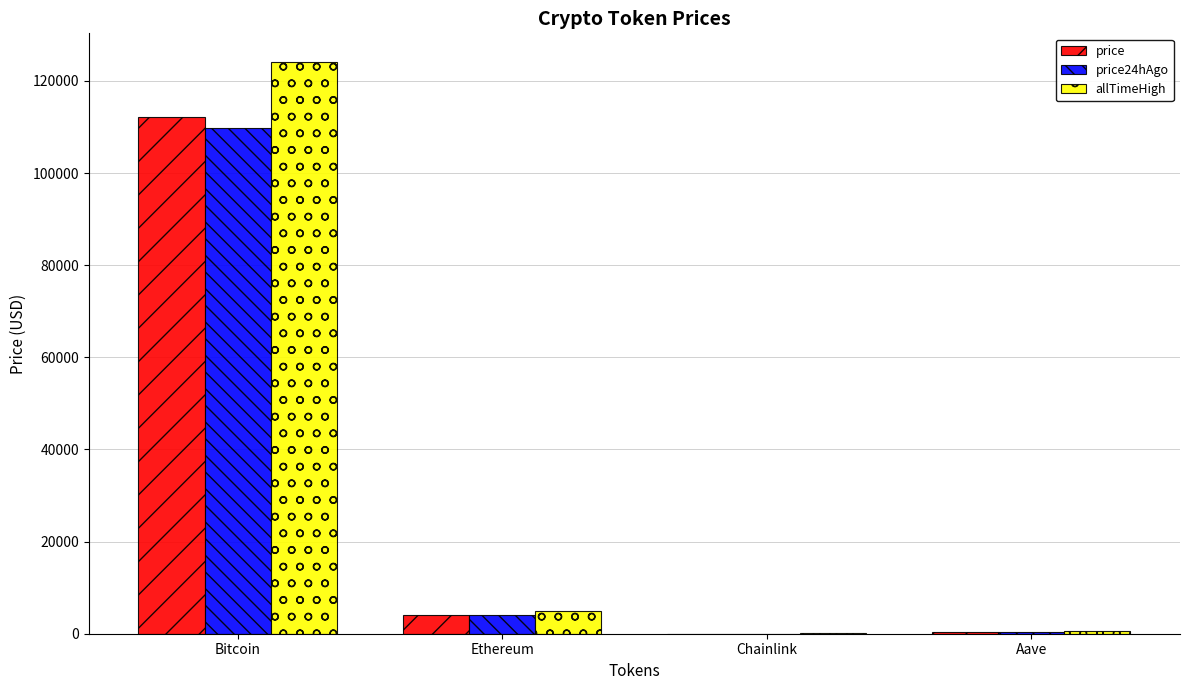

At which category is the sum across all series the highest?

Bitcoin